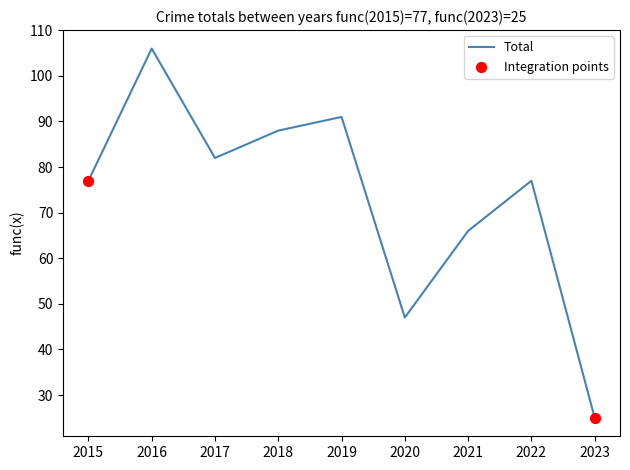

Which has a higher value, 2022 or 2019?

2019